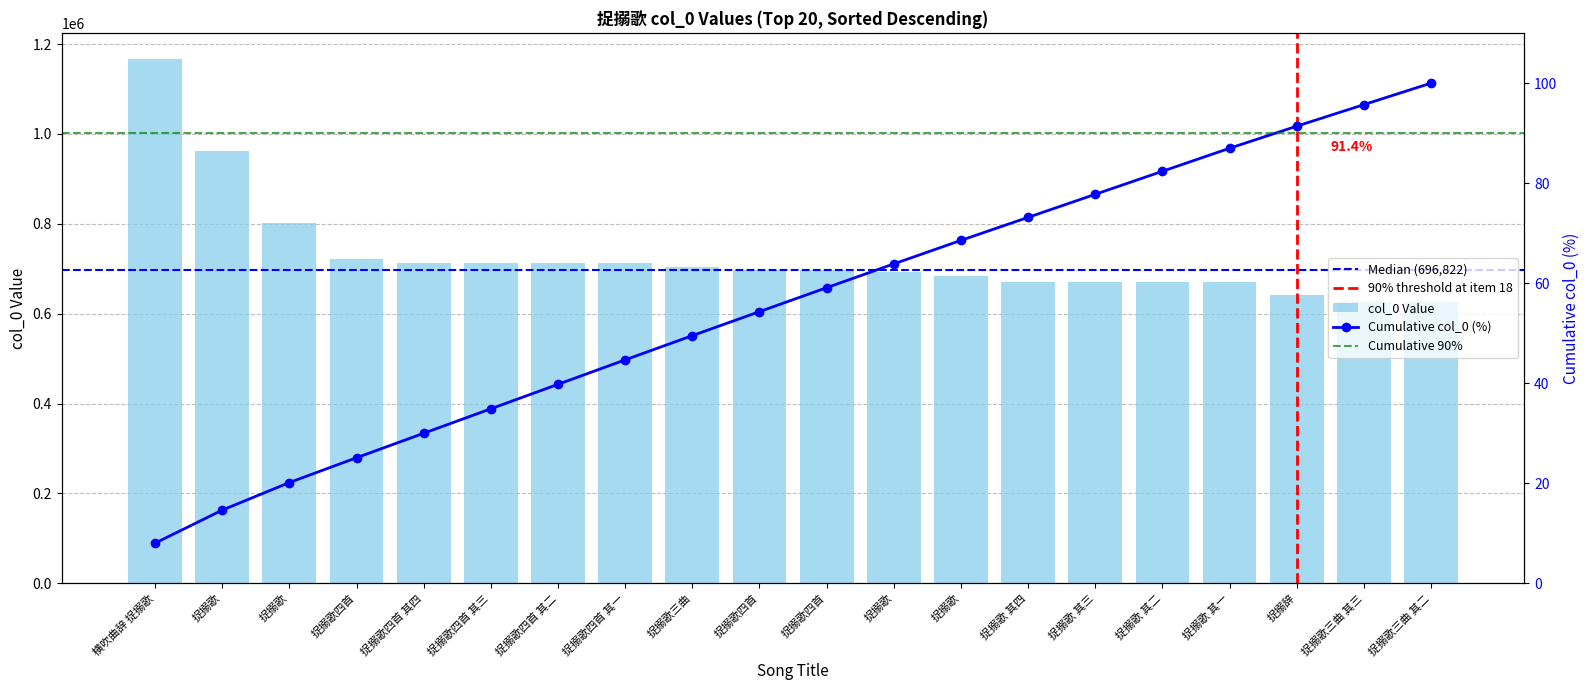

What is the maximum value shown in the chart?

1166134